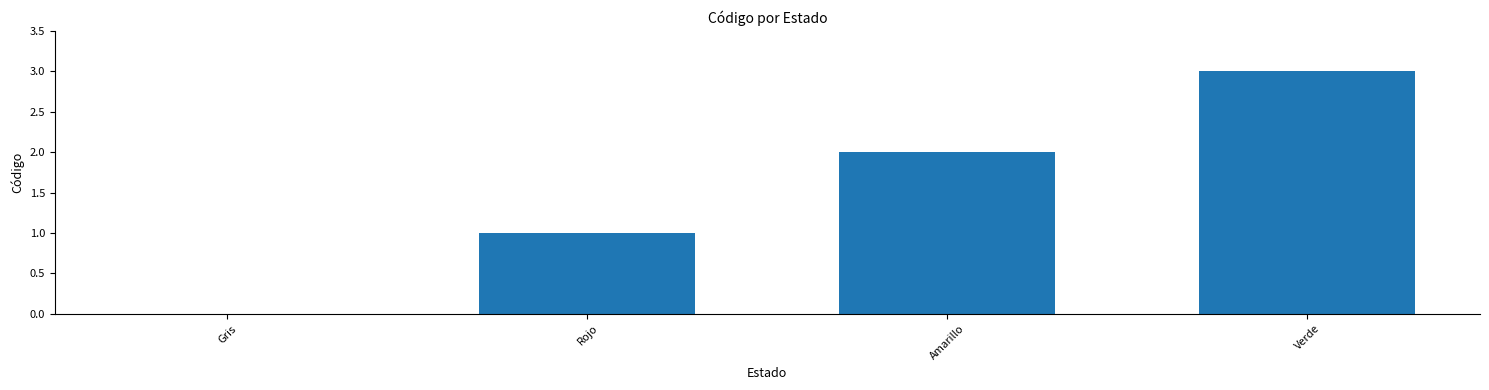

The chart shows a value of 0 at Gris. True or false?

True